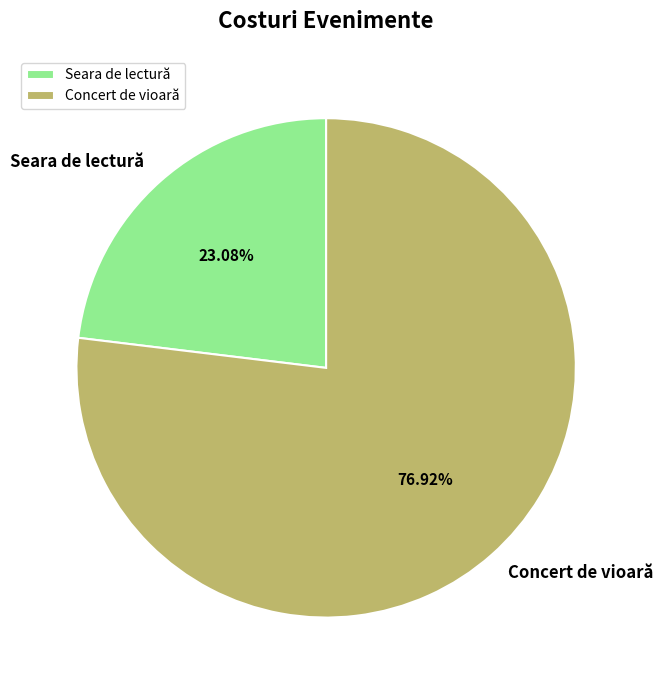

Which category has the smallest portion of the pie?

Seara de lectură